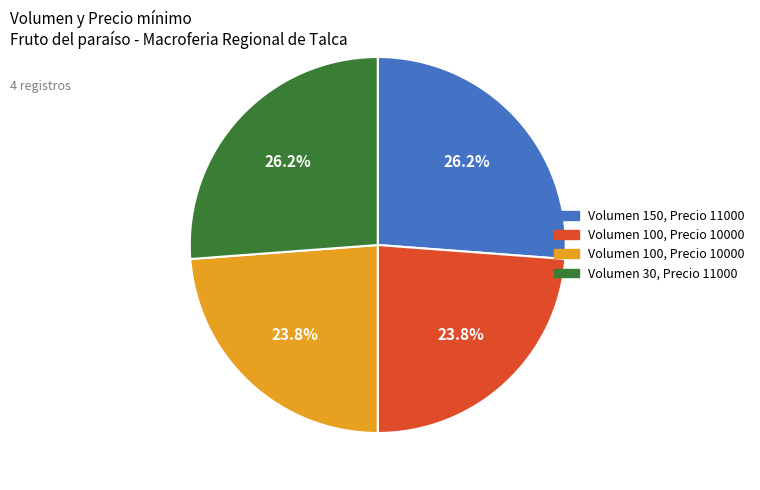

Is there a majority slice in this chart?

No